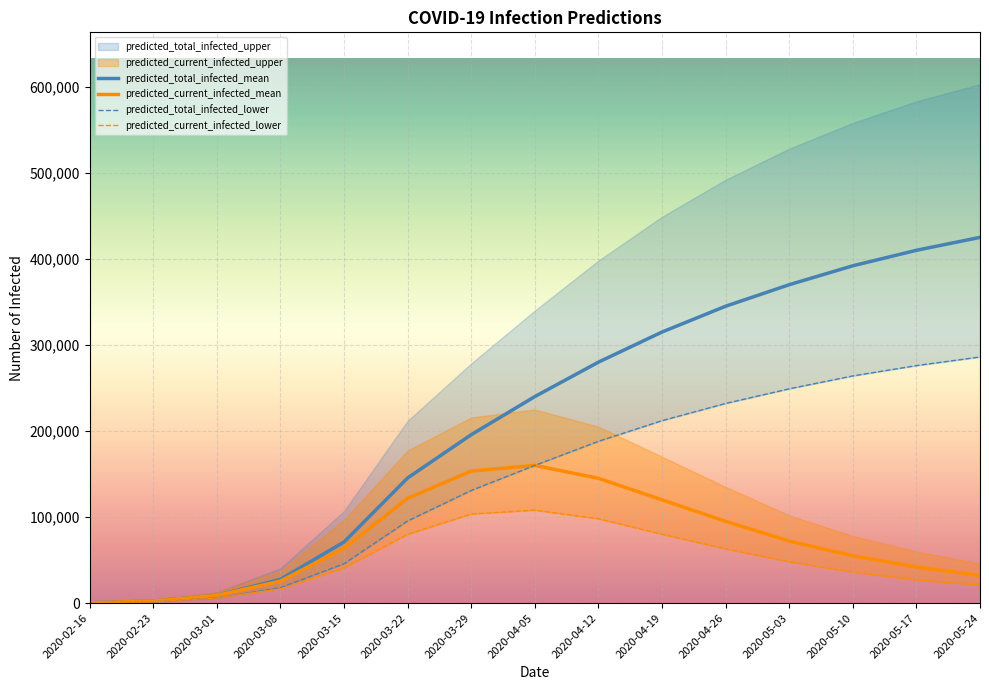

True or false: predicted_total_infected_lower has more than 1 points higher than both neighbors.

False